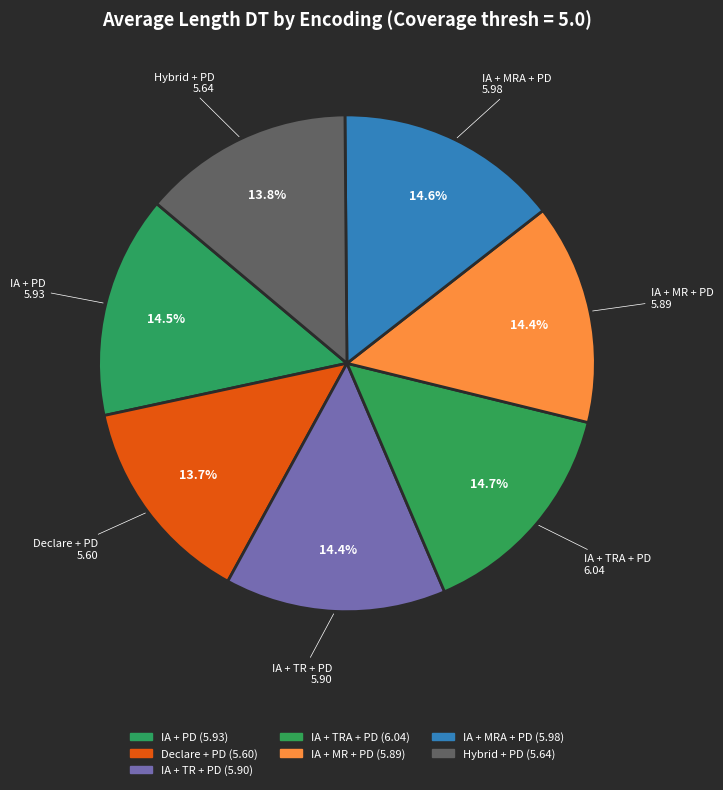

Count the number of slices in the pie.

7